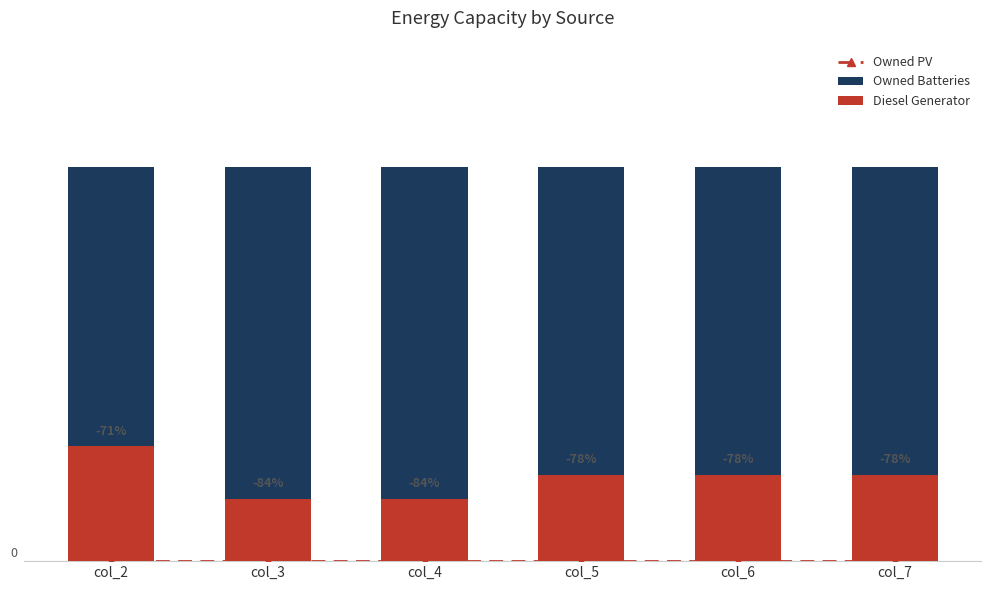

Which category has the highest value across all series?

col_2